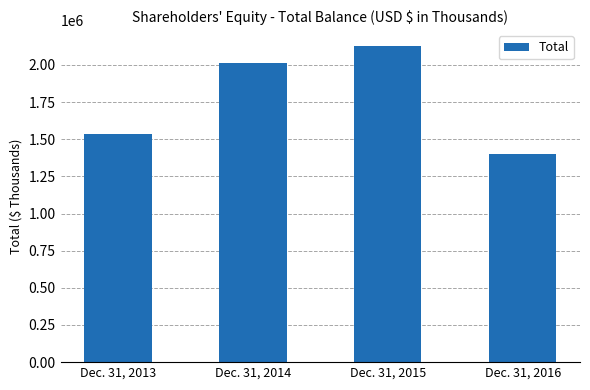

Reading left to right, list all the values displayed in this chart.

Dec. 31, 2013=1538288	Dec. 31, 2014=2012369	Dec. 31, 2015=2127974	Dec. 31, 2016=1402493